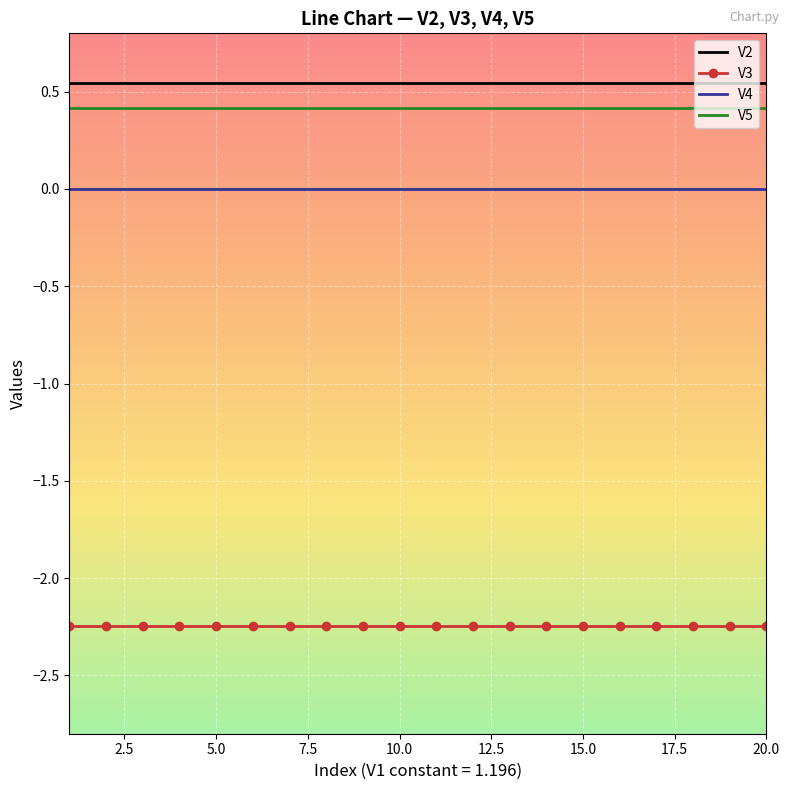

True or false: V5 and V4 intersect in this chart.

False